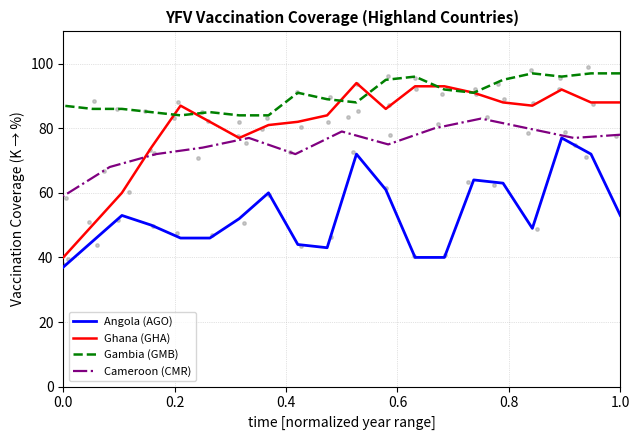

Which series reaches the minimum Y coordinate?

Angola (AGO)